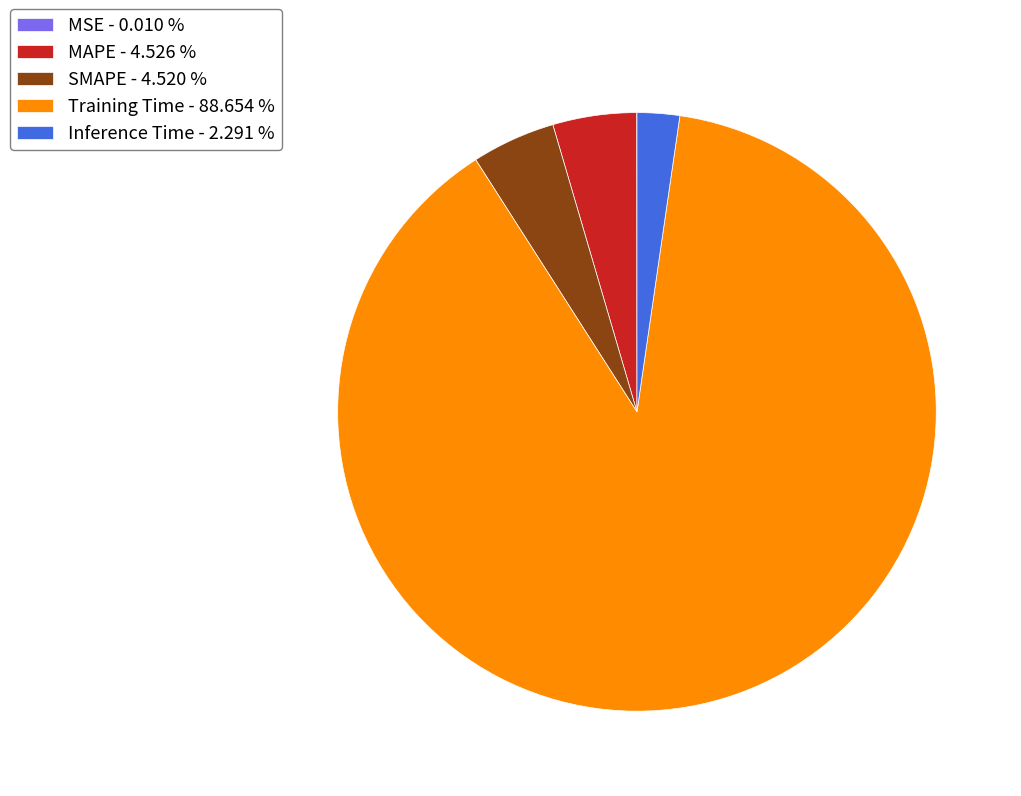

Does Inference Time - 2.291 % account for over 50% of the chart?

No